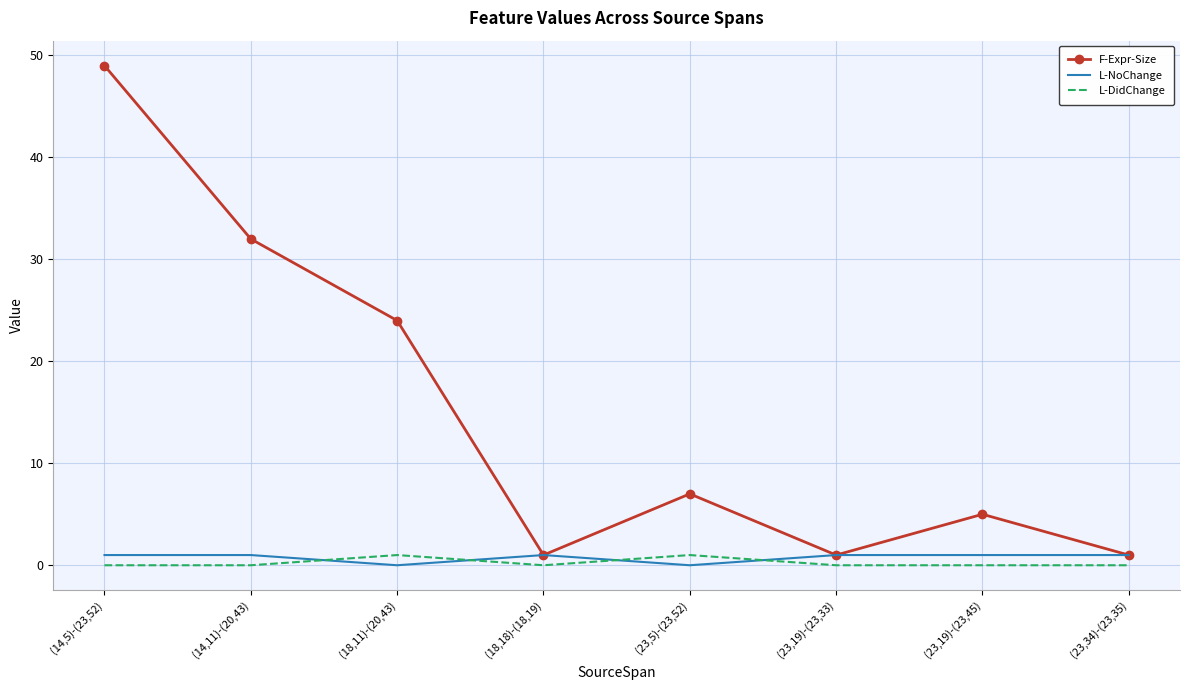

At which category is the sum across all series the highest?

(14,5)-(23,52)